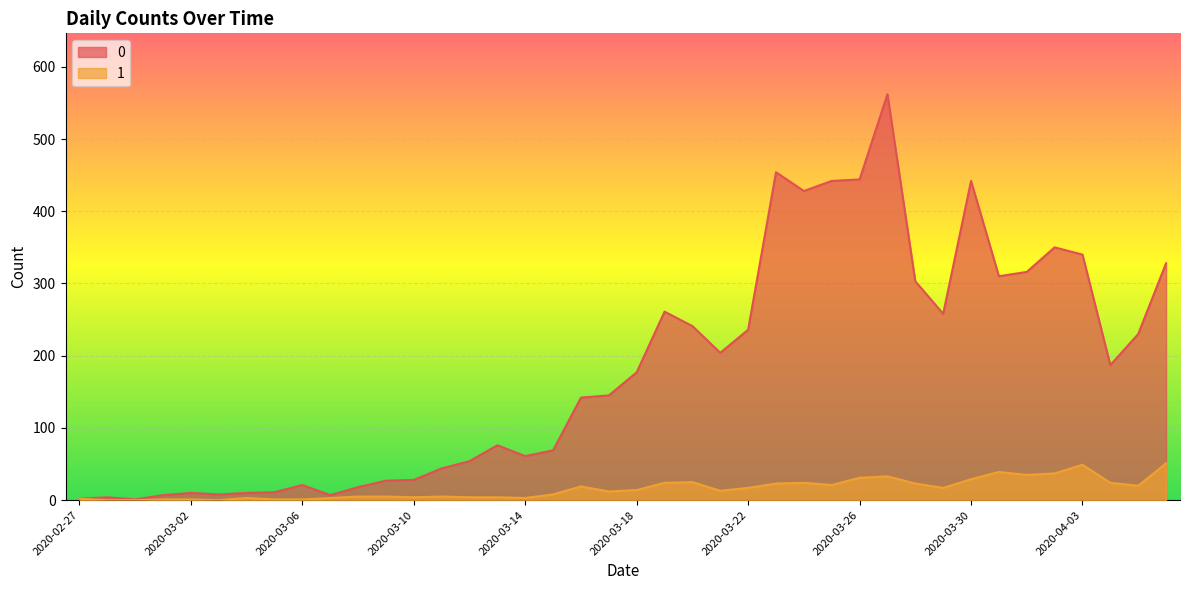

What is the average value of the 0 series?

181